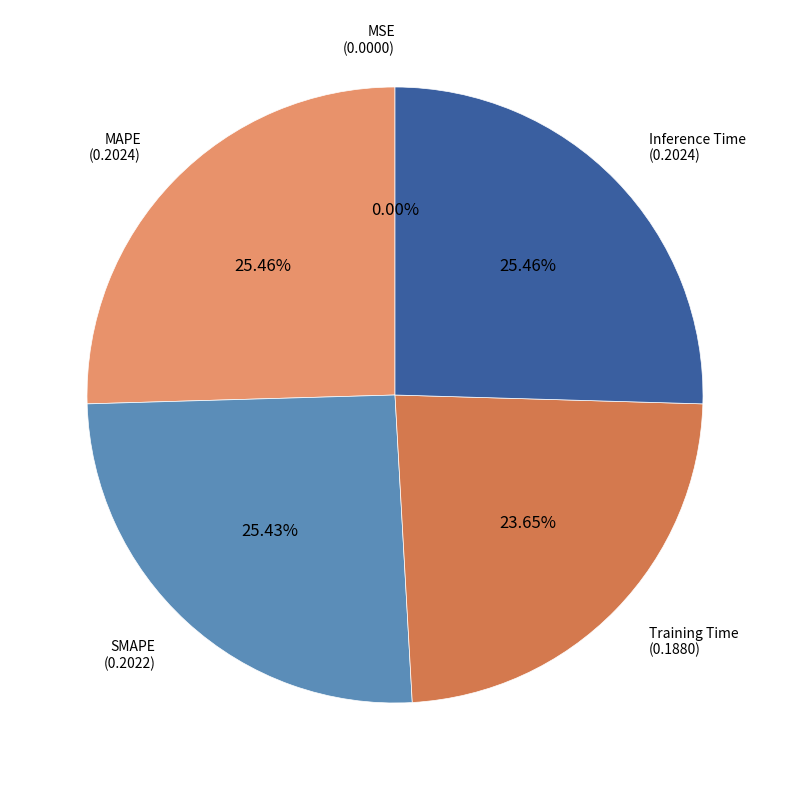

Which slice is the smallest?

MSE